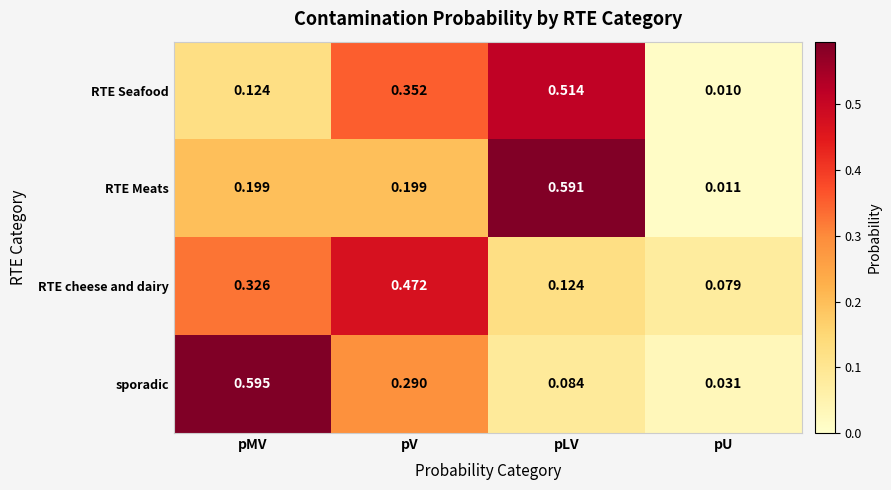

At how many categories does at least one series exceed 0?

4